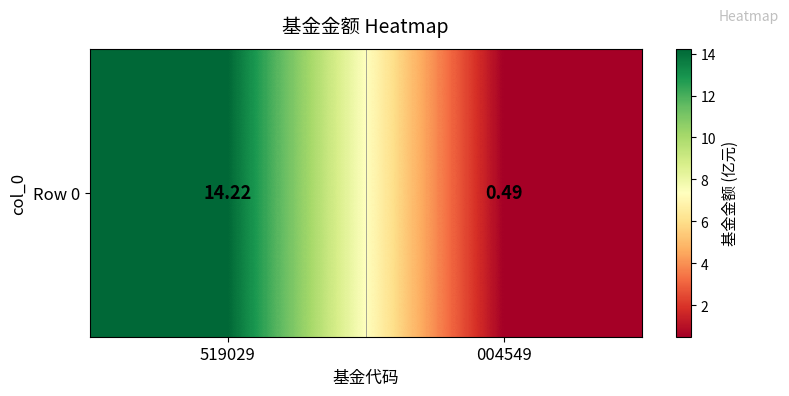

What is the difference between the values at 004549 and 519029?

13.7